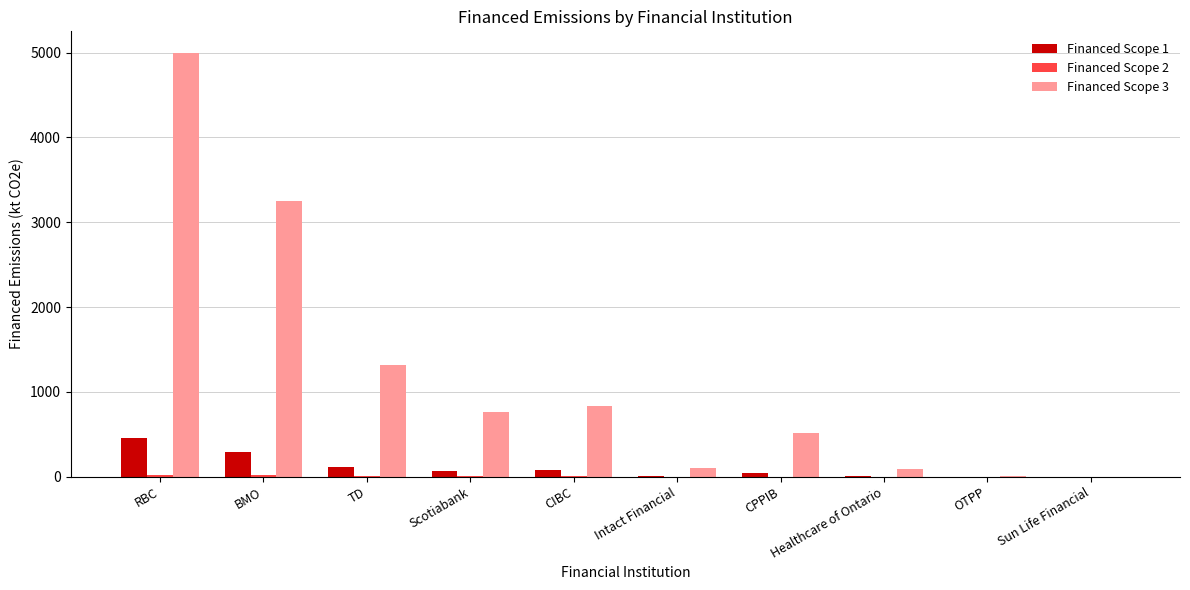

Which series has the largest total across all categories?

Financed Scope 3